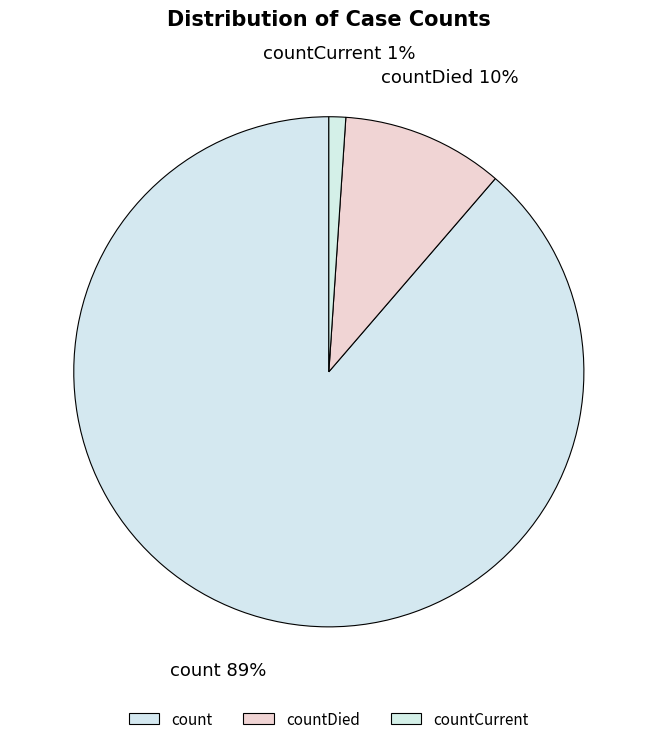

Does any single category account for the majority?

Yes